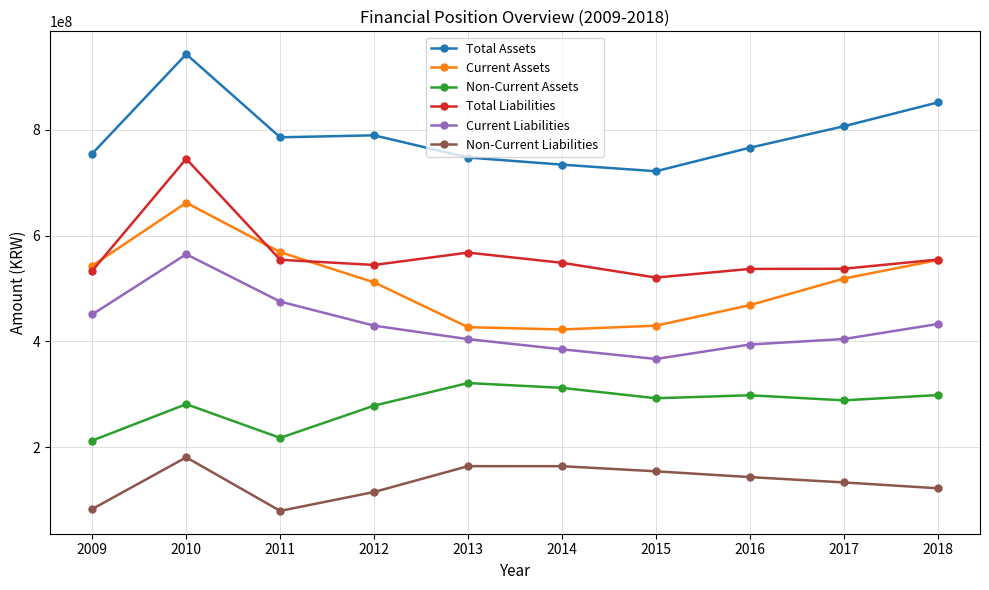

What are all the series names shown in the legend?

Total Assets, Current Assets, Non-Current Assets, Total Liabilities, Current Liabilities, Non-Current Liabilities